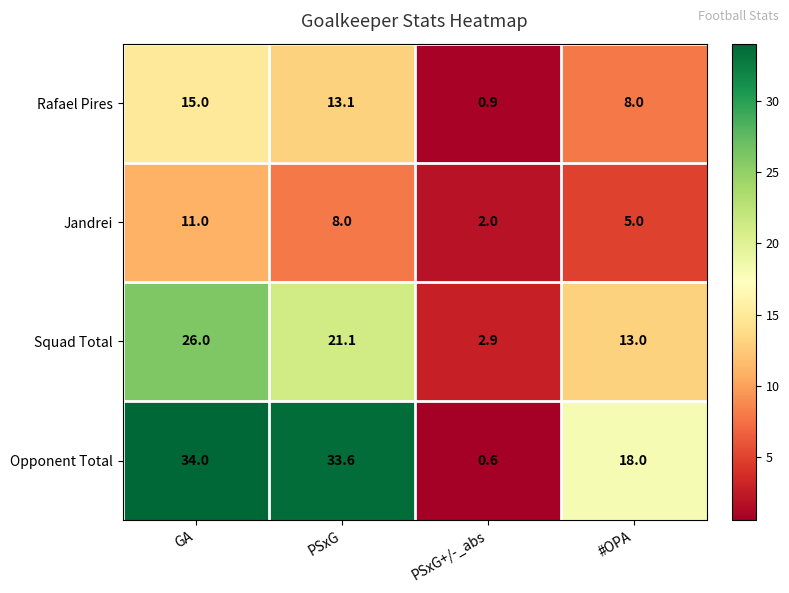

At how many categories does at least one series exceed 3?

3